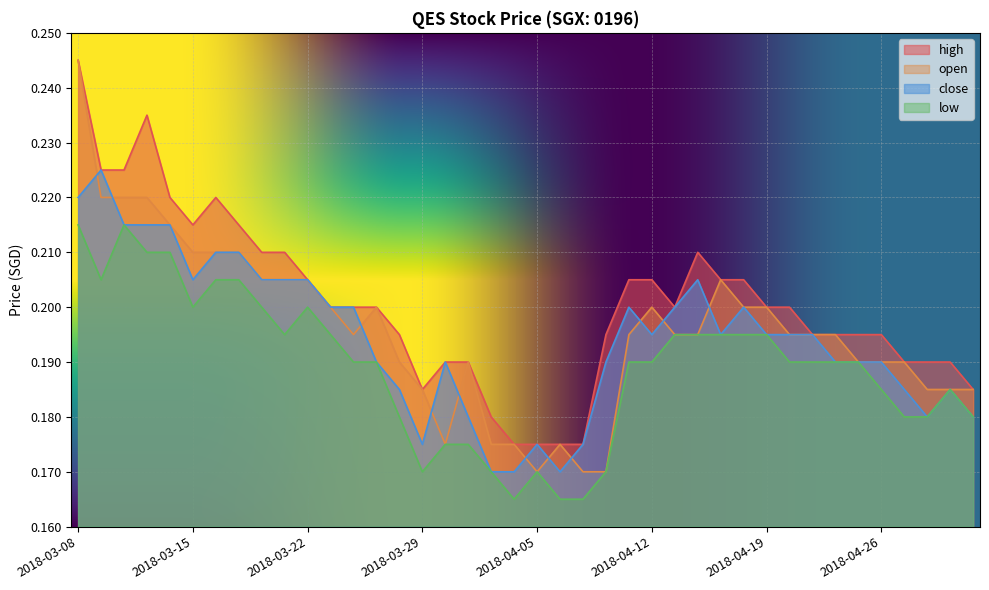

Rank the series at 2018-03-26 from lowest to highest value.

low, open, high, close